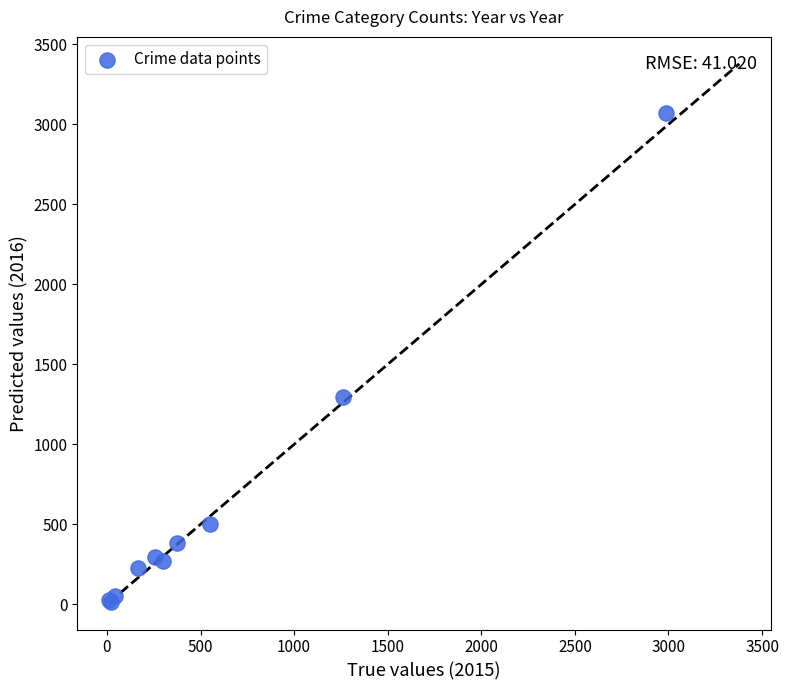

What Y value in the scatter plot is closest to 1542?

1297